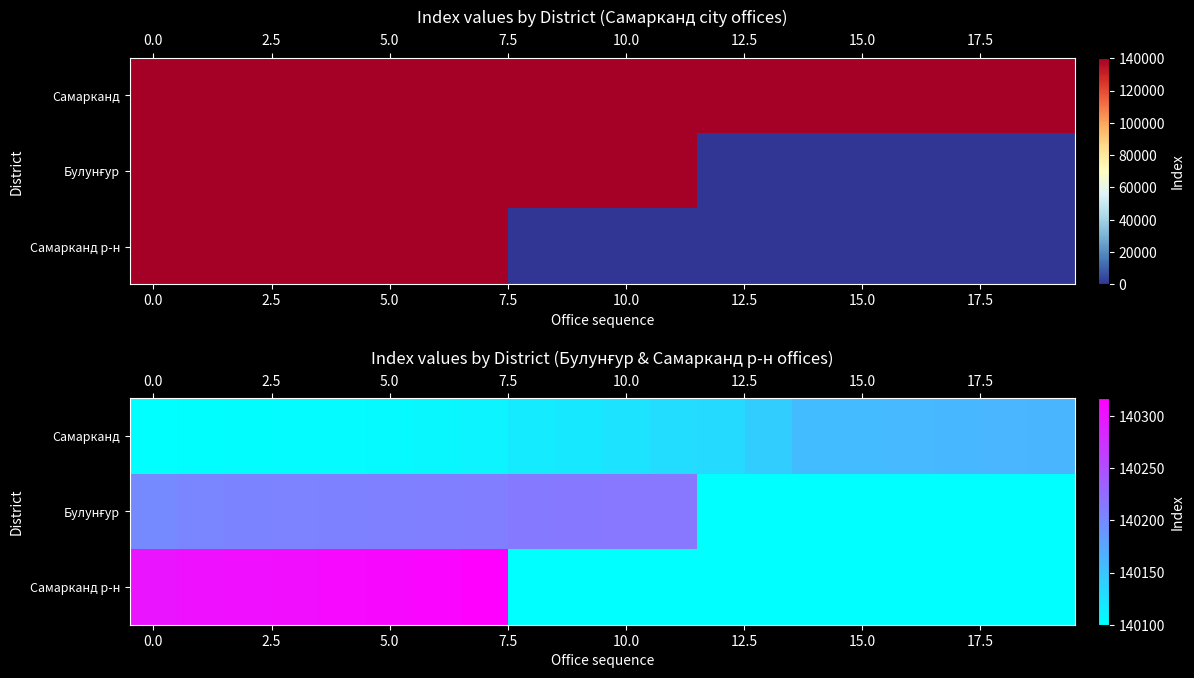

How many distinct data groups are displayed?

3